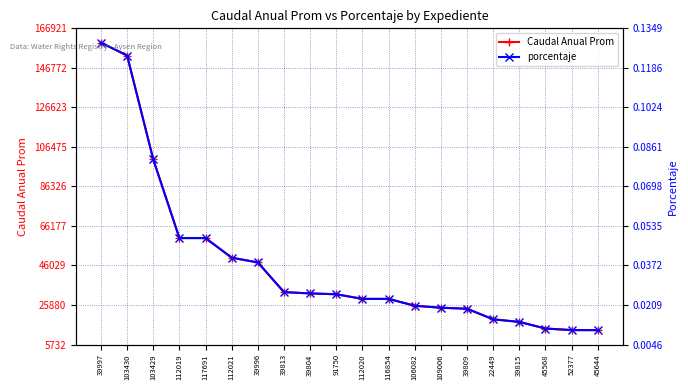

True or false: Caudal Anual Prom and porcentaje intersect in this chart.

False